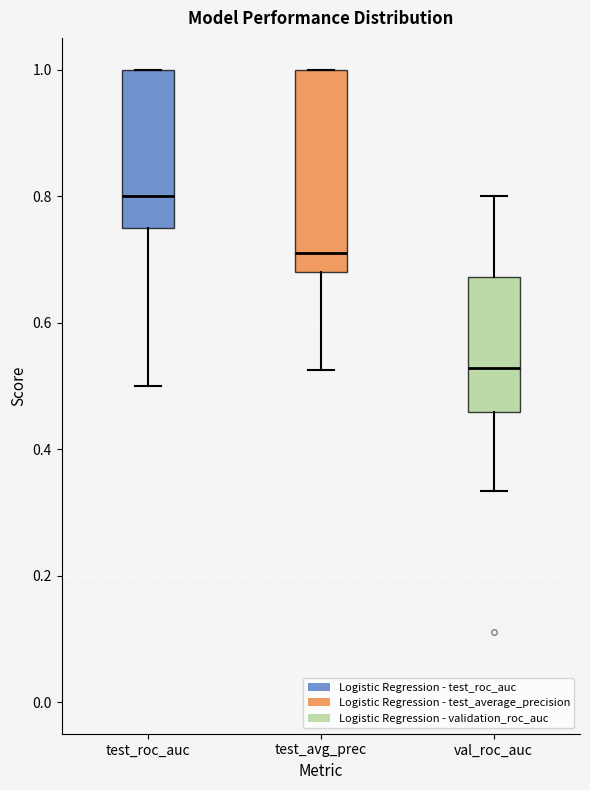

Reading left to right, read every box against the y-axis: the position of its median line, the range the box covers, and the ends of its whiskers. The values are not printed on the chart, so give them approximately, as read against the axis.

test_roc_auc: median 0.80, box 0.76 to 1.00, whiskers 0.50 to 1.00
test_avg_prec: median 0.72, box 0.68 to 1.00, whiskers 0.52 to 1.00
val_roc_auc: median 0.52, box 0.46 to 0.68, whiskers 0.34 to 0.80